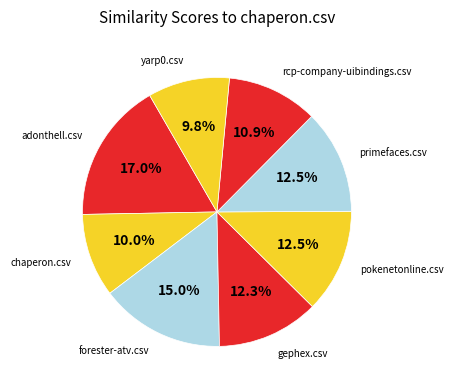

How many segments does this pie chart have?

8